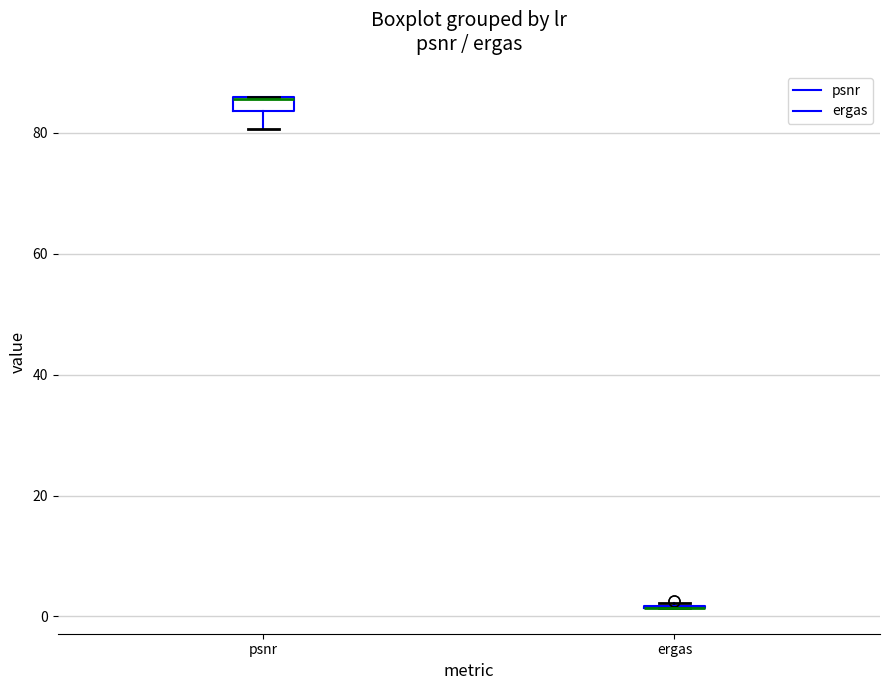

Where does the lower whisker of the box for psnr end on the y-axis? The values are not printed on the chart, so give them approximately, as read against the axis.

80